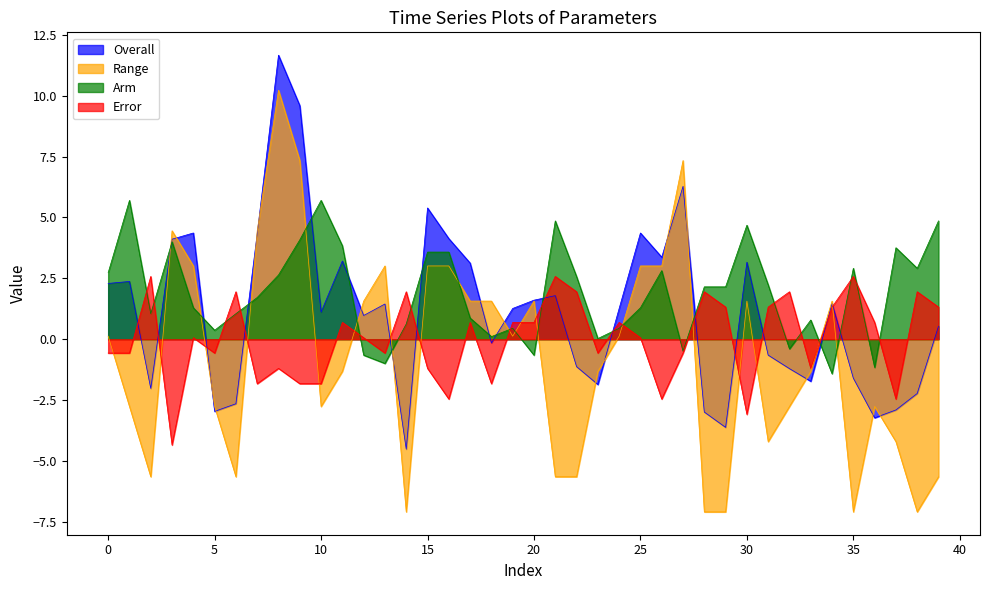

How many lines are shown in the chart?

4